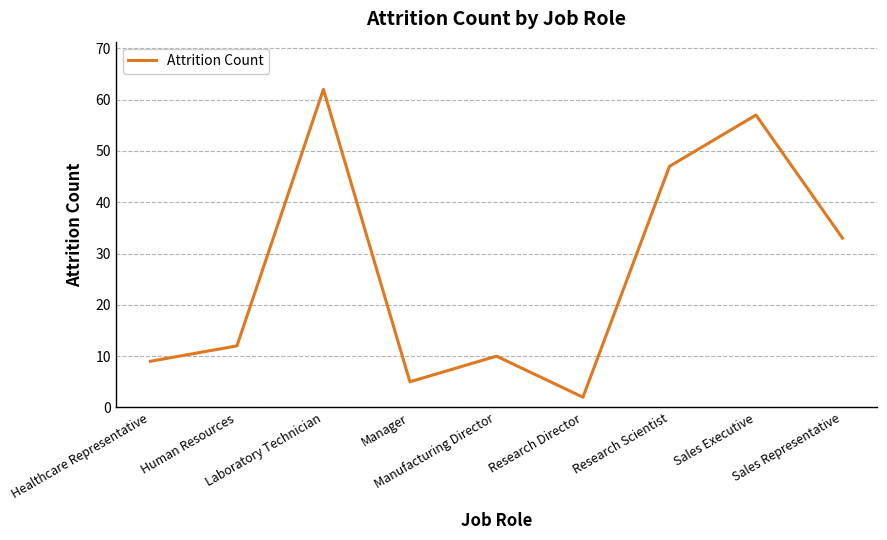

Reading right to left, extract all data points from this chart.

33	57	47	2	10	5	62	12	9